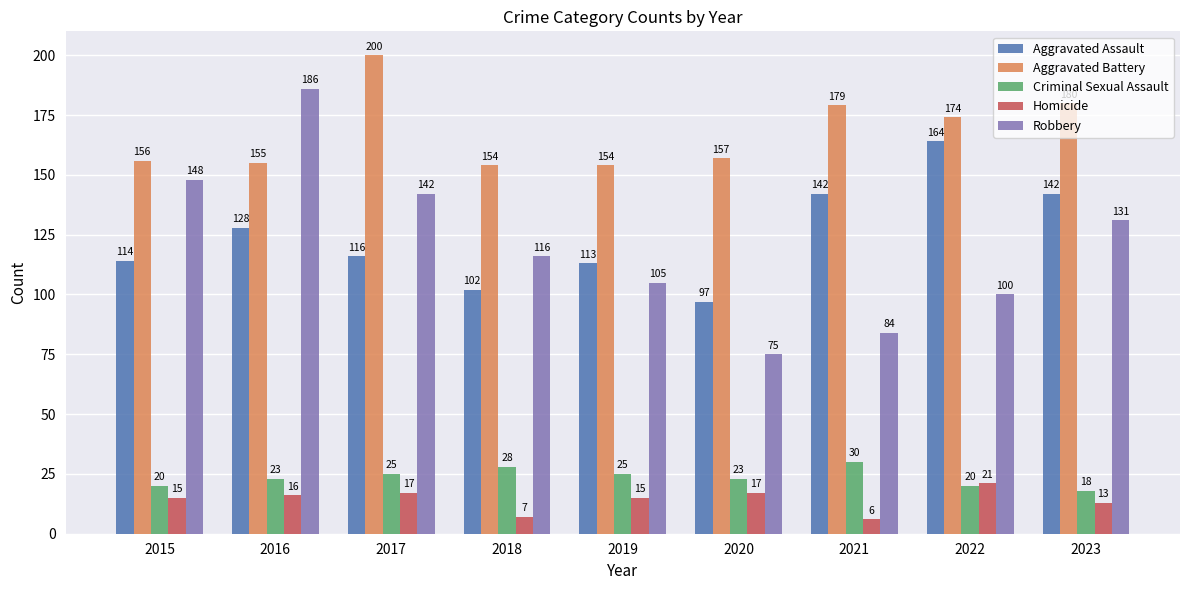

Count the Criminal Sexual Assault values in the range 20 to 25.

6